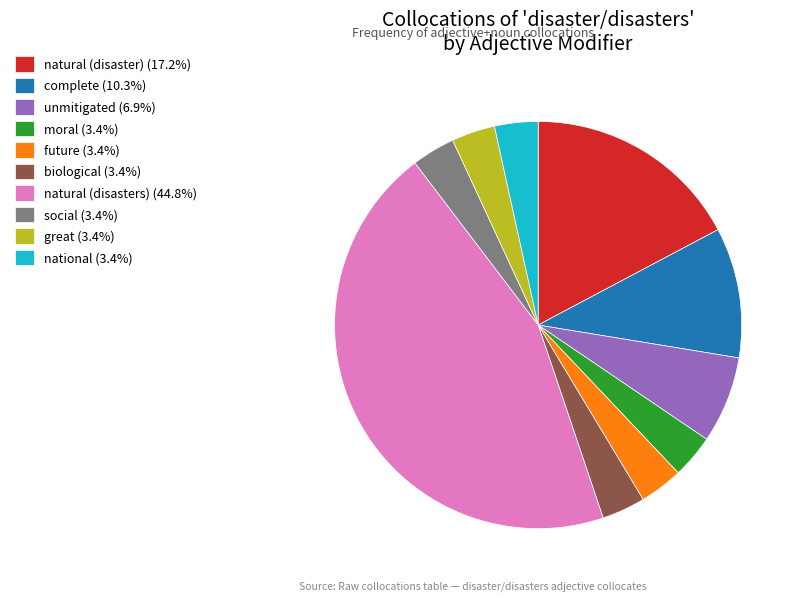

How many segments does this pie chart have?

10